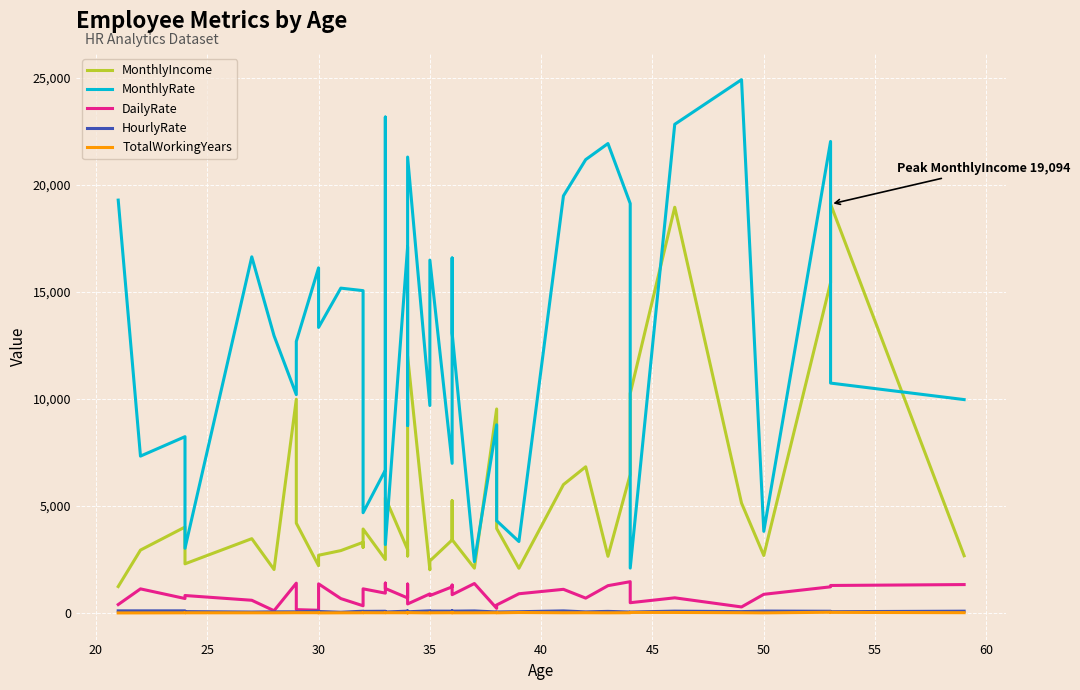

How many values in the MonthlyRate series are below 12947?

20